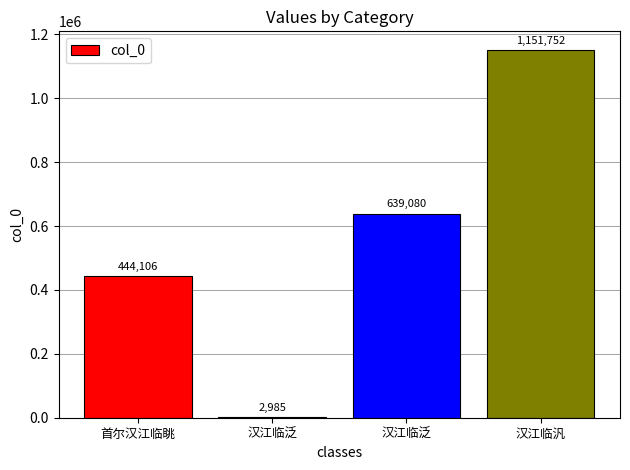

How many categories are shown in the chart?

4